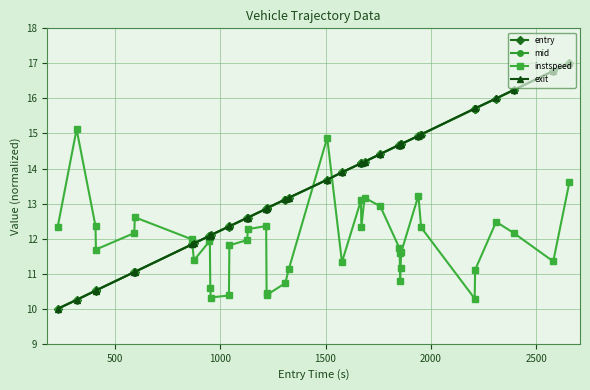

What is the maximum value for instspeed?

15.1